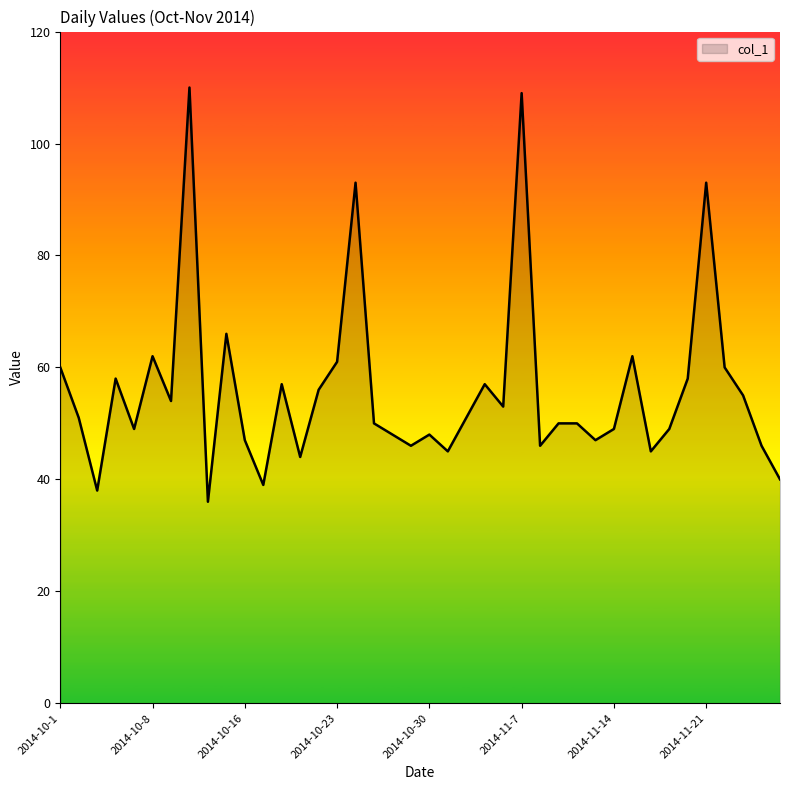

Reading left to right, transcribe all the data shown in this chart.

60	51	38	58	49	62	54	110	36	66	47	39	57	44	56	61	93	50	48	46	48	45	51	57	53	109	46	50	50	47	49	62	45	49	58	93	60	55	46	40